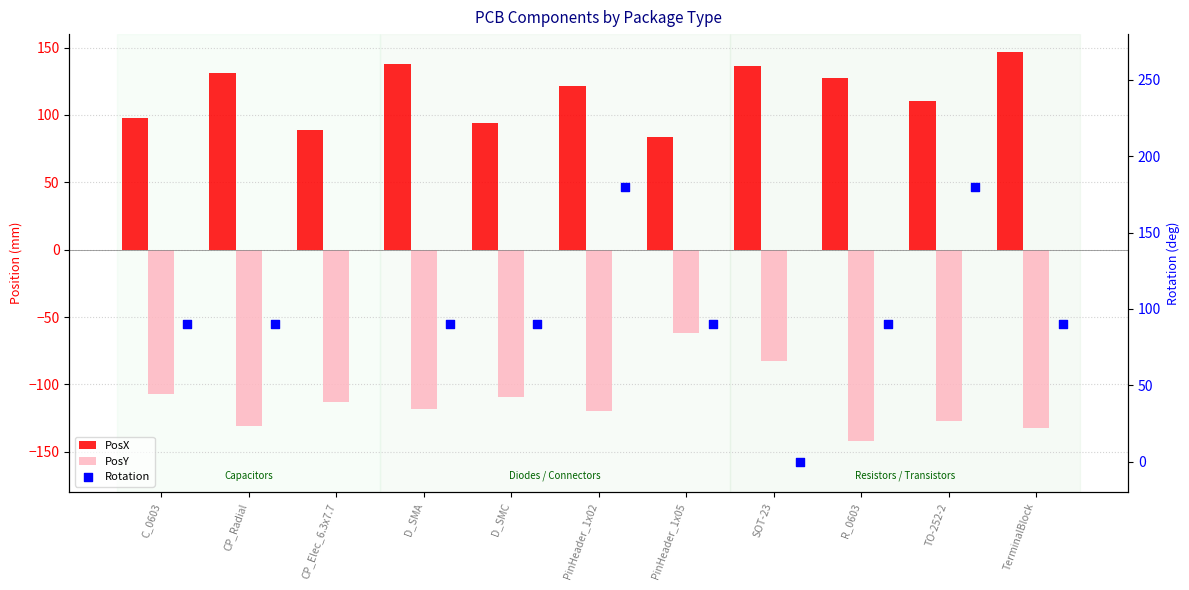

Which series contains the highest Y value?

Rotation